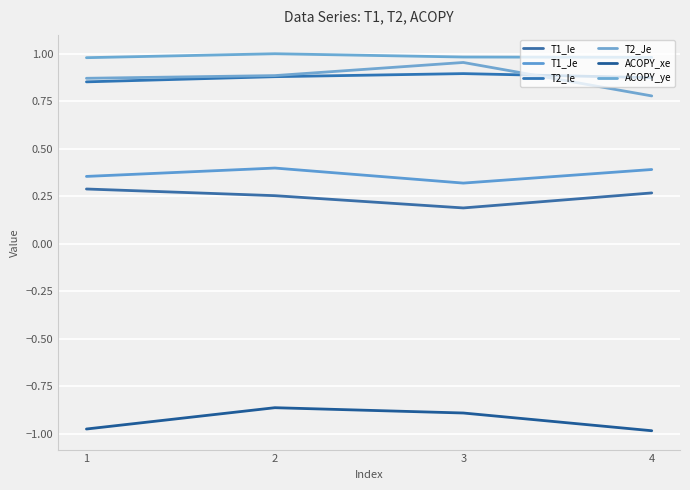

Rank the series by their maximum value, from lowest to highest.

ACOPY_xe, T1_Ie, T1_Je, T2_Ie, T2_Je, ACOPY_ye